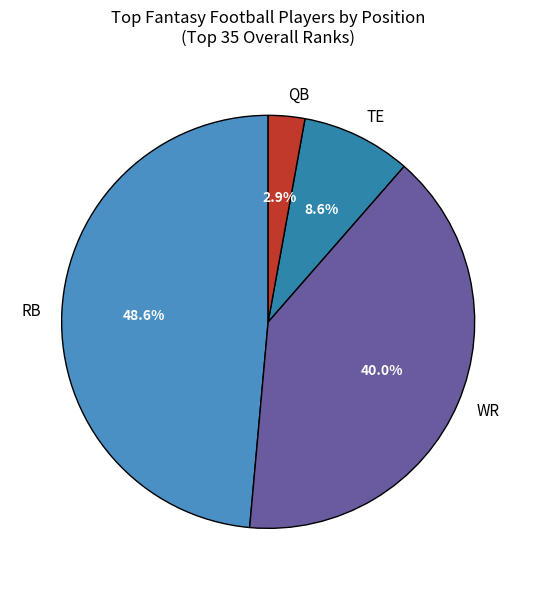

Is there a majority slice in this chart?

No